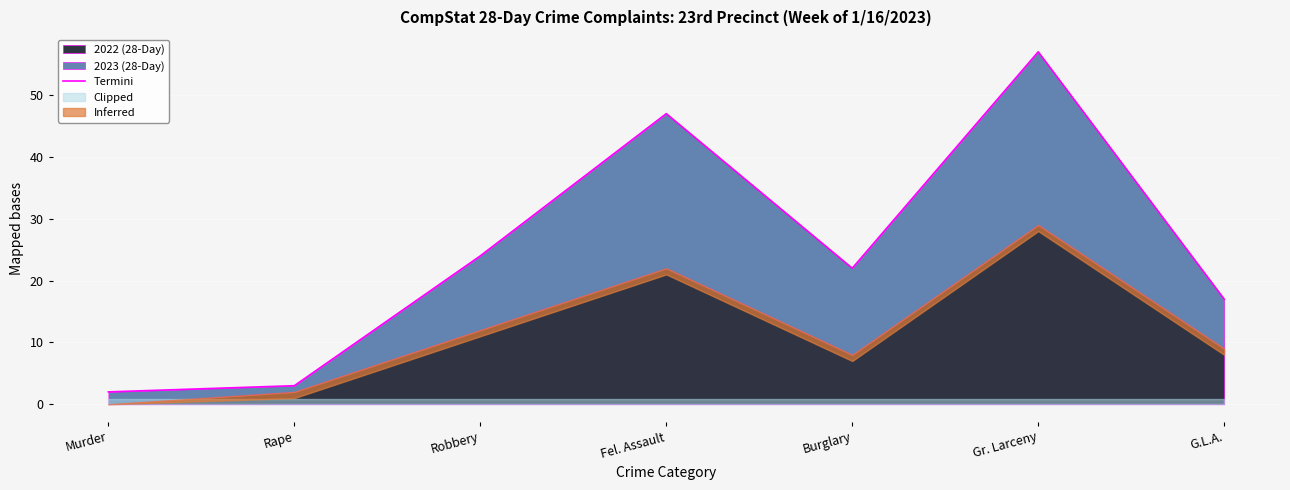

What is the difference between the values at Gr. Larceny and G.L.A.?

40